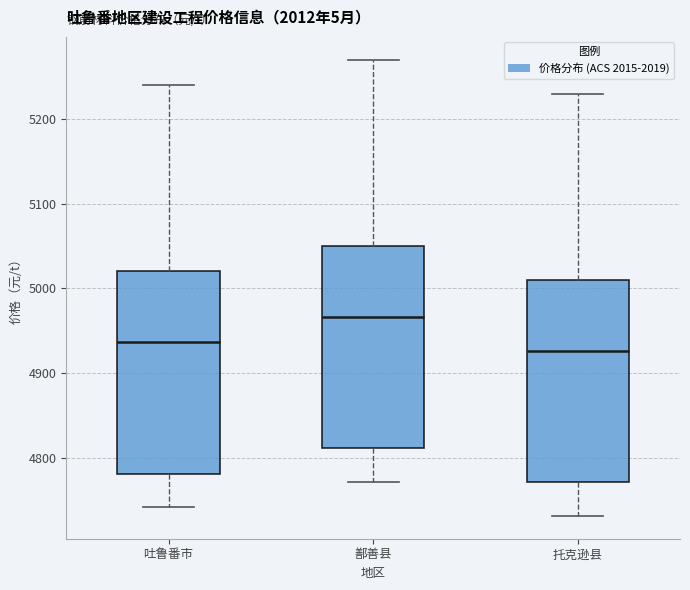

Which box has the highest median line?

鄯善县